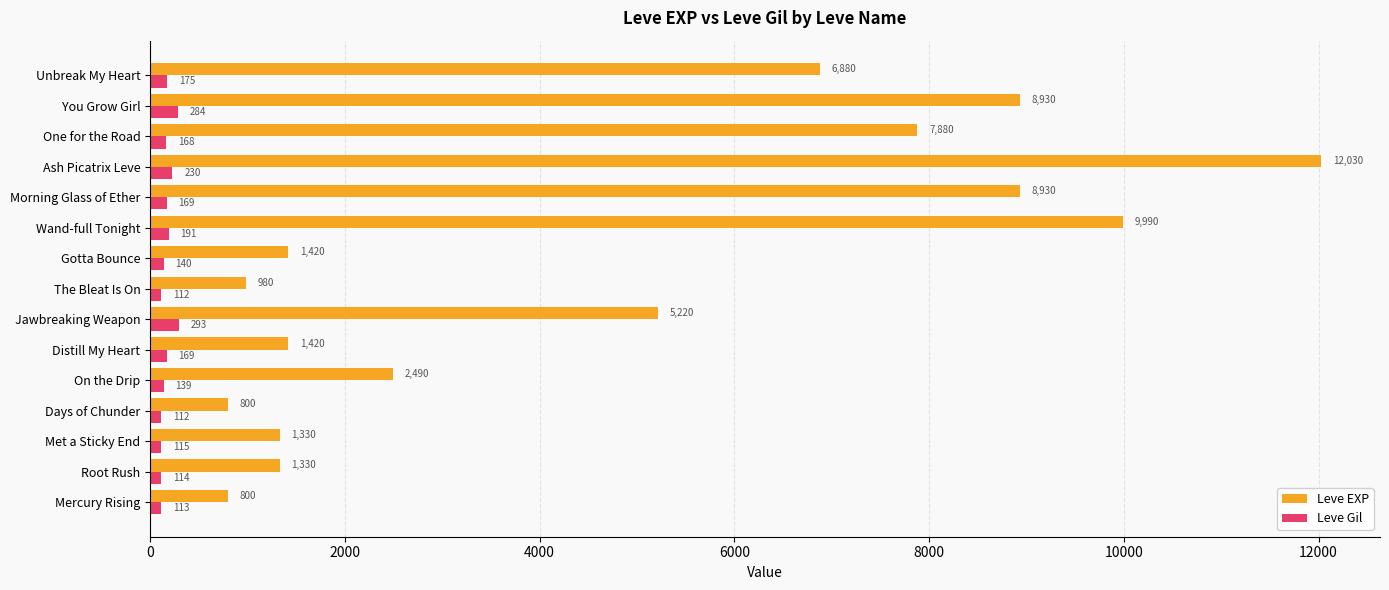

Count the number of categories in the chart.

15